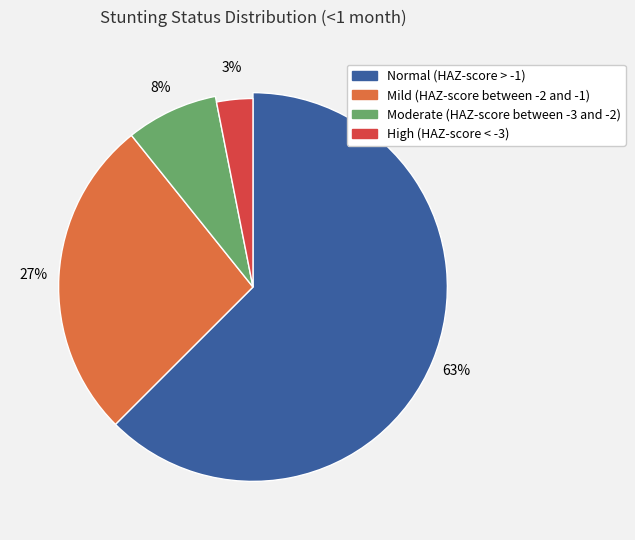

Which has a higher value, Normal (HAZ-score > -1) or Moderate (HAZ-score between -3 and -2)?

Normal (HAZ-score > -1)